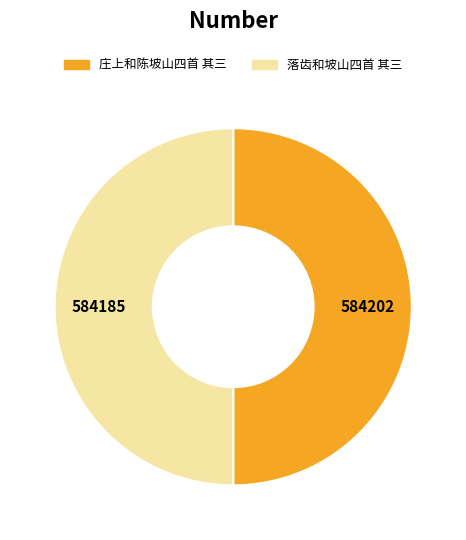

Approximately how many times larger is the value at 落齿和坡山四首 其三 compared to 庄上和陈坡山四首 其三?

1.0